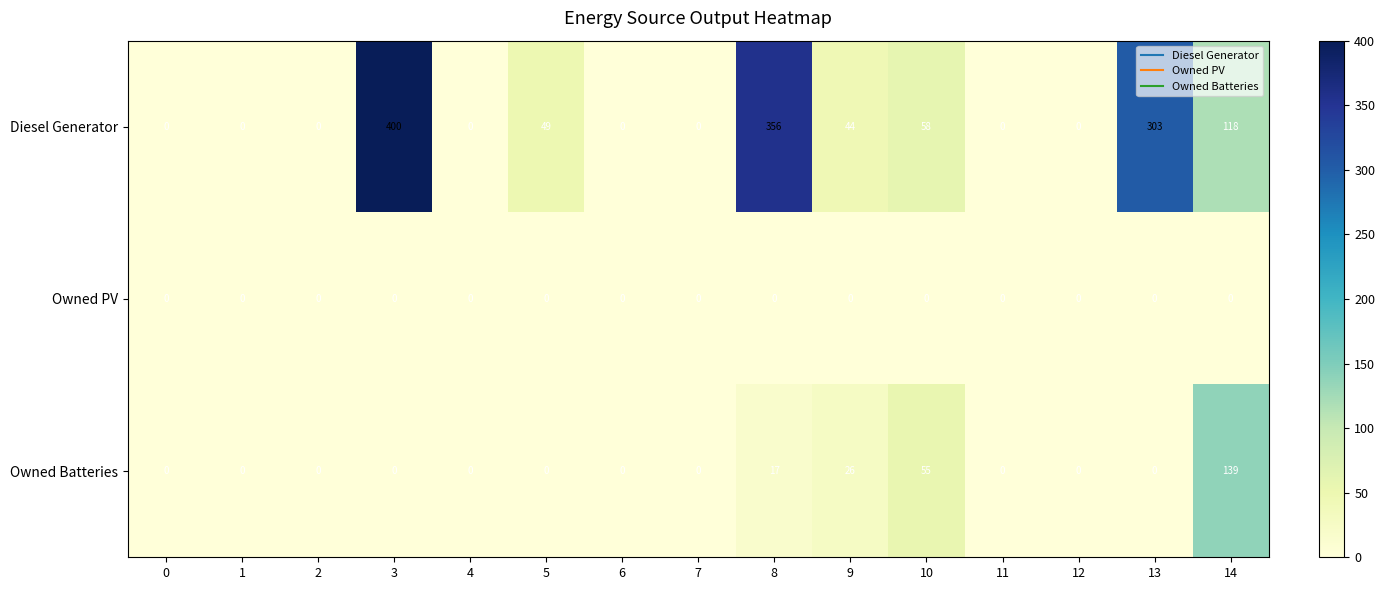

What is the spread (max minus min) of values at 9?

44